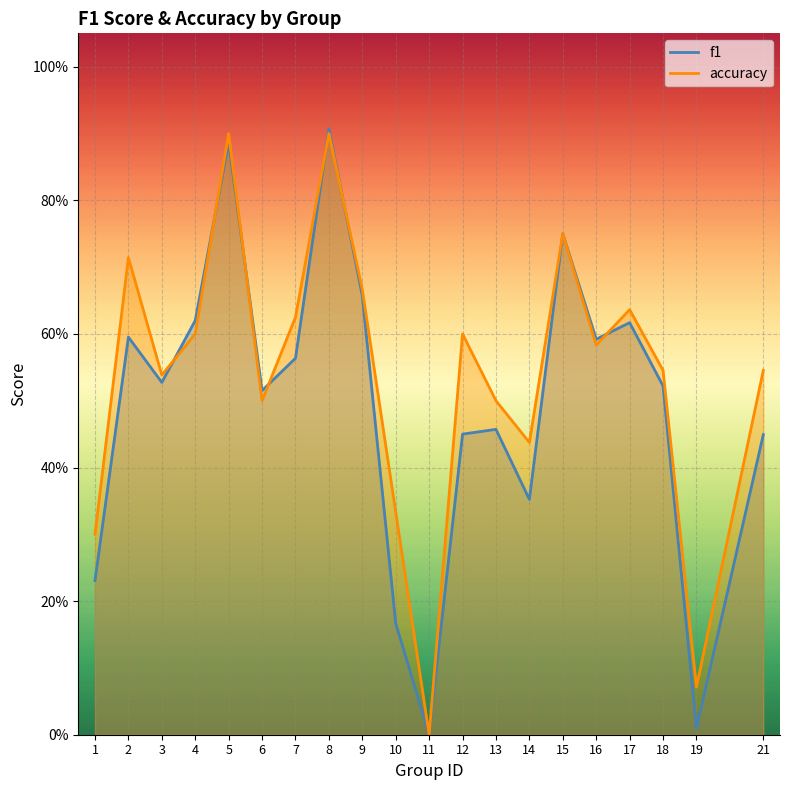

The value of accuracy at 21 is 0.5. True or false?

True